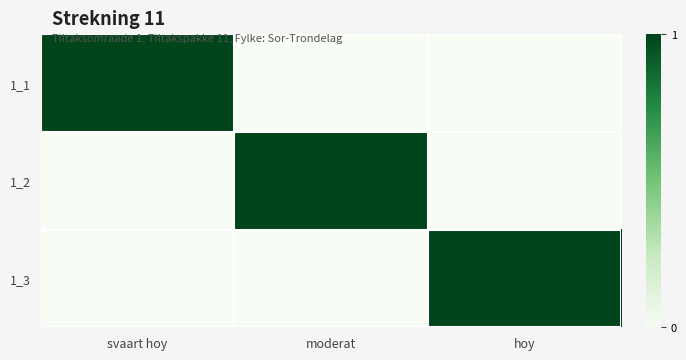

At how many categories does at least one series exceed 0?

3